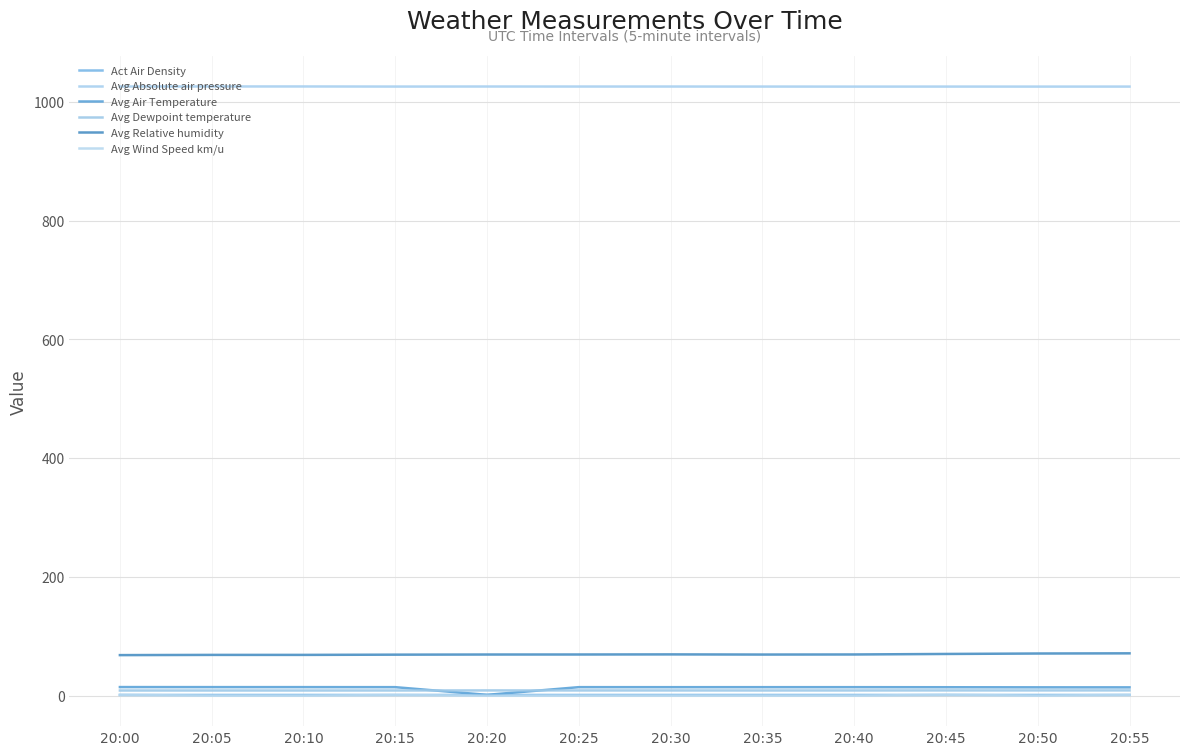

Which series has the widest spread of values?

Avg Air Temperature